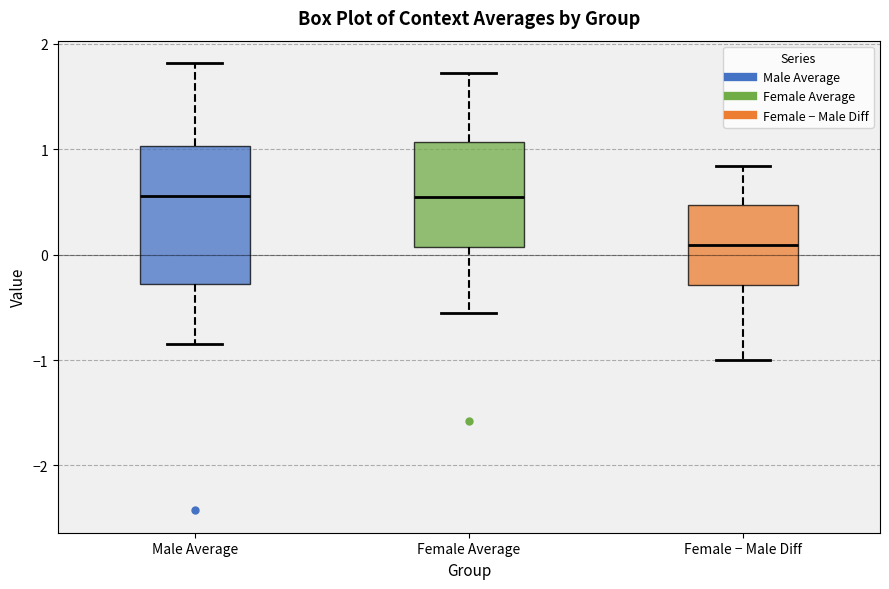

Where does the upper whisker of the box for Male Average end on the y-axis? The values are not printed on the chart, so give them approximately, as read against the axis.

1.8